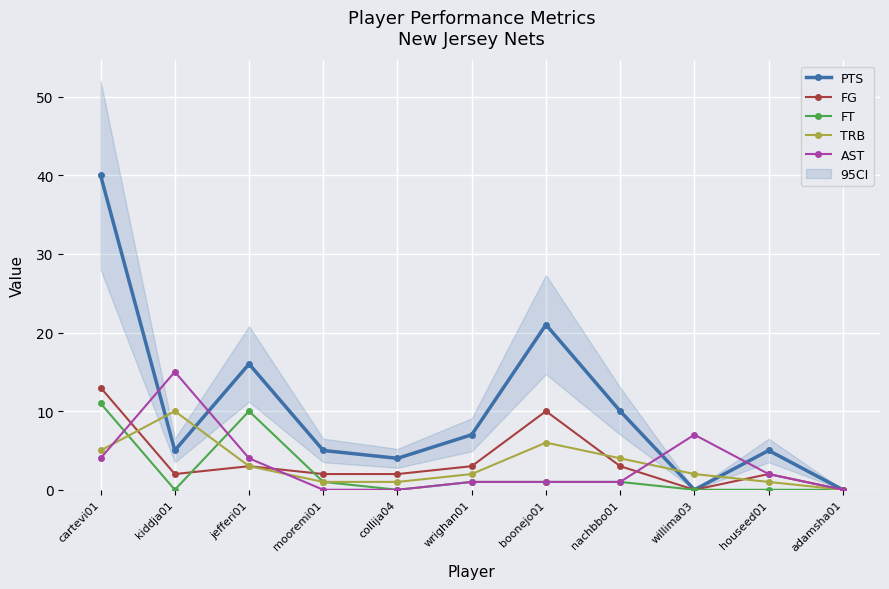

At which category does AST reach its first local peak?

kiddja01